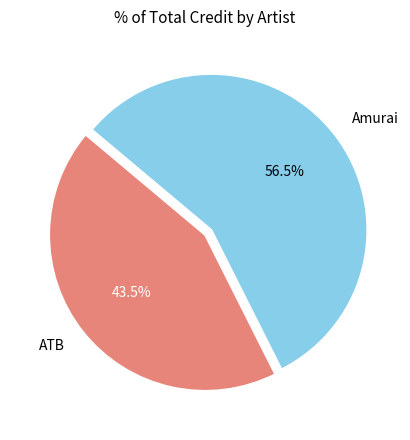

How many segments does this pie chart have?

2